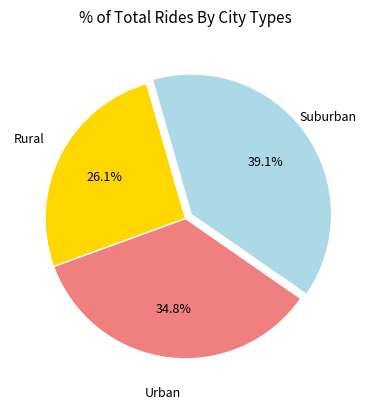

Is there any slice that represents more than half of the pie?

No